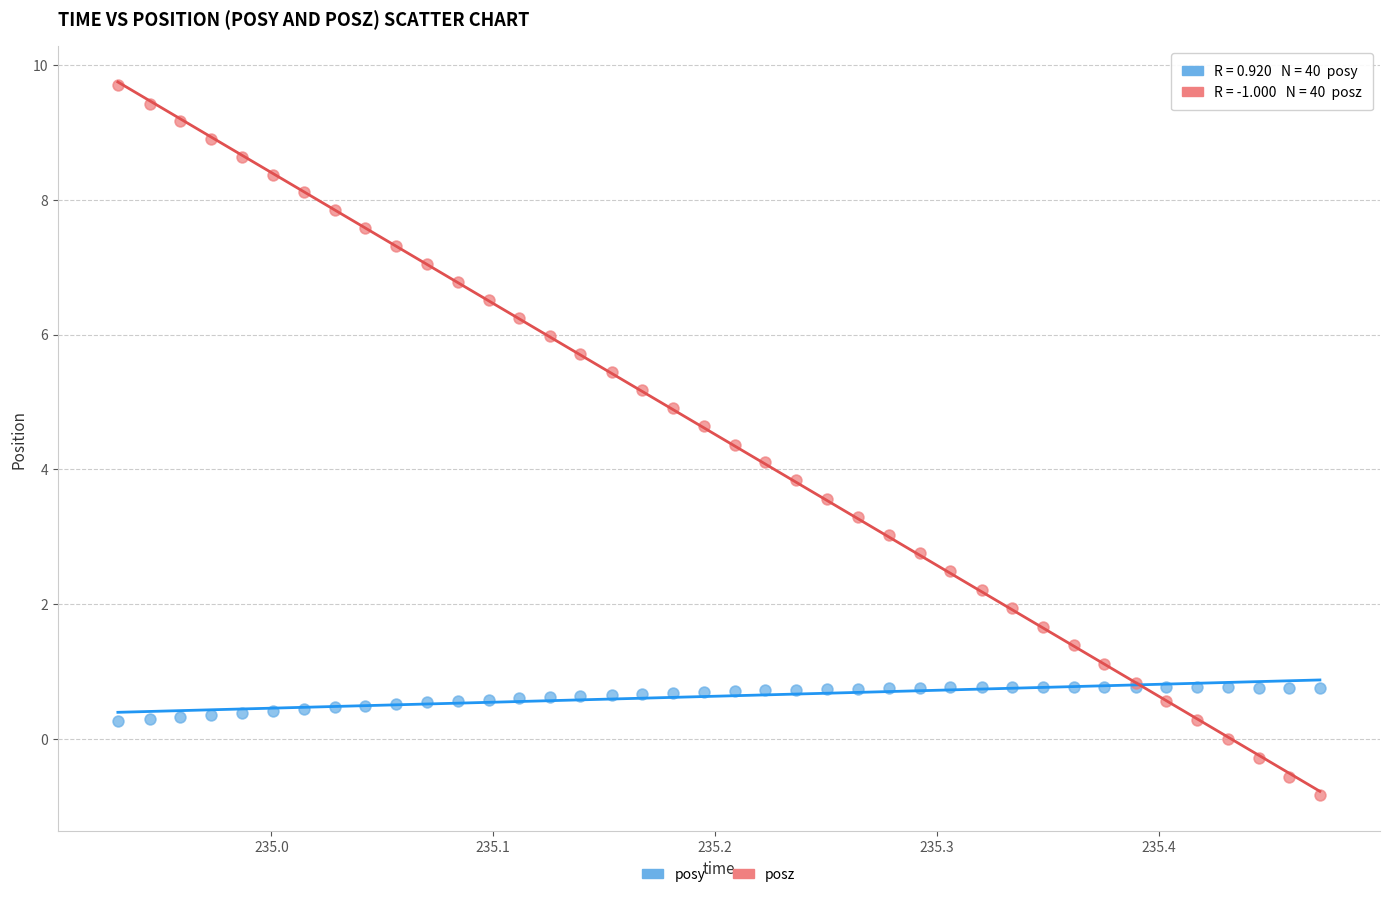

What is the X range (max minus min) for the scatter plot?

0.5